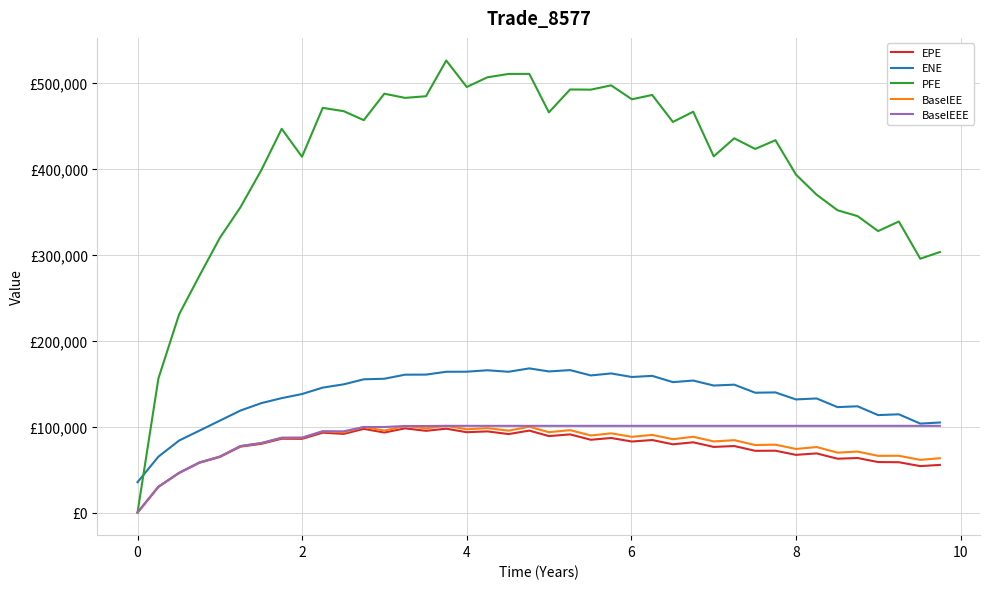

Does the chart have visible grid lines?

Yes